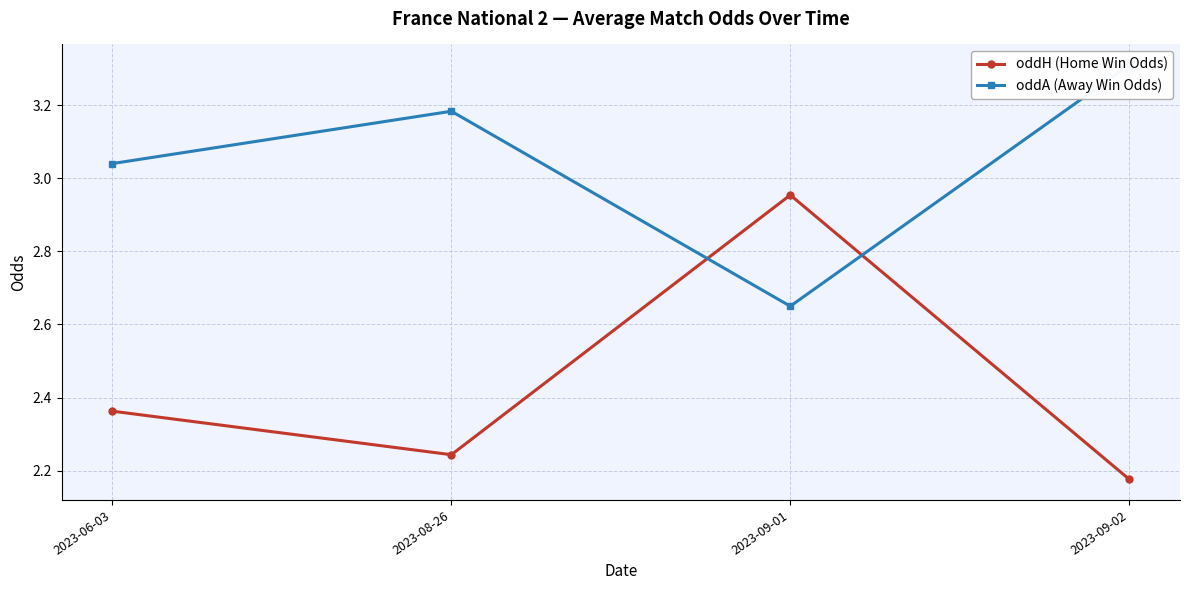

What are all the series names shown in the legend?

oddH (Home Win Odds), oddA (Away Win Odds)